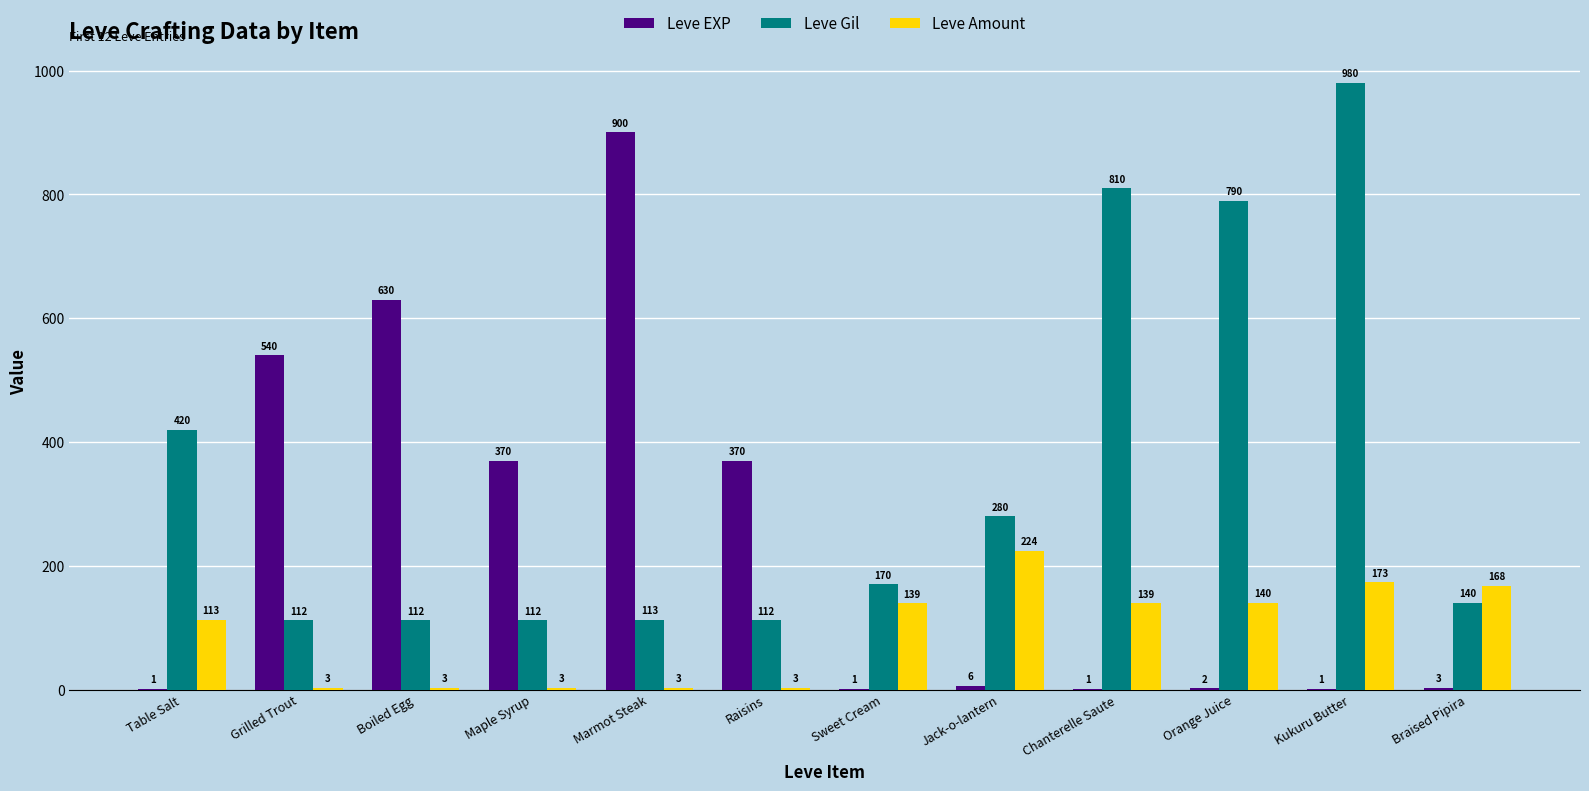

Which label corresponds to the largest value in the chart?

Kukuru Butter